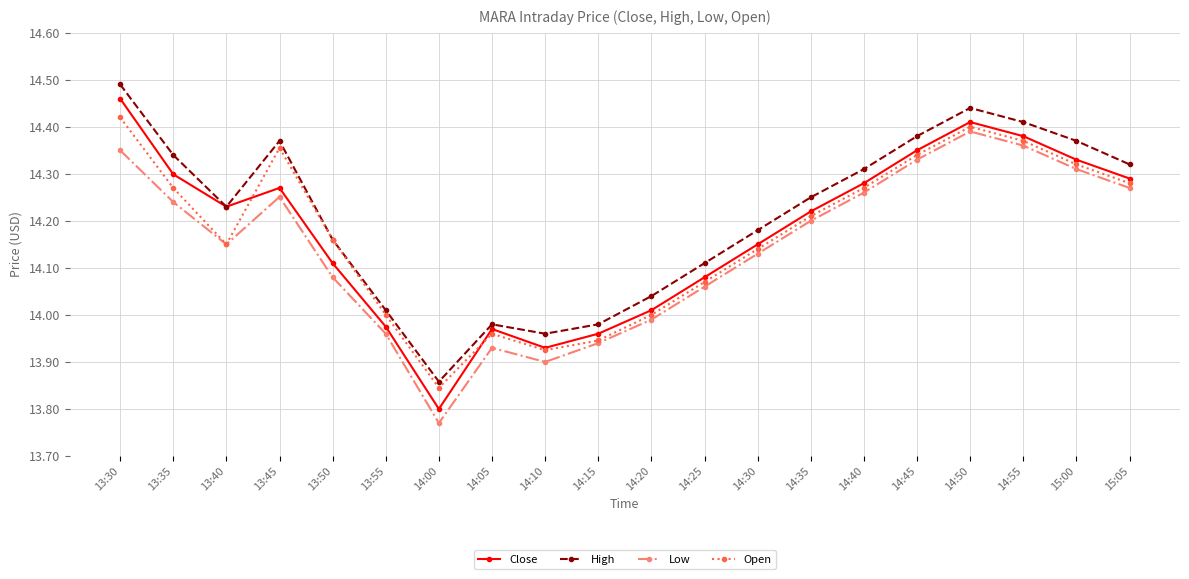

What is the difference between the maximum and minimum values in the Low series?

0.6